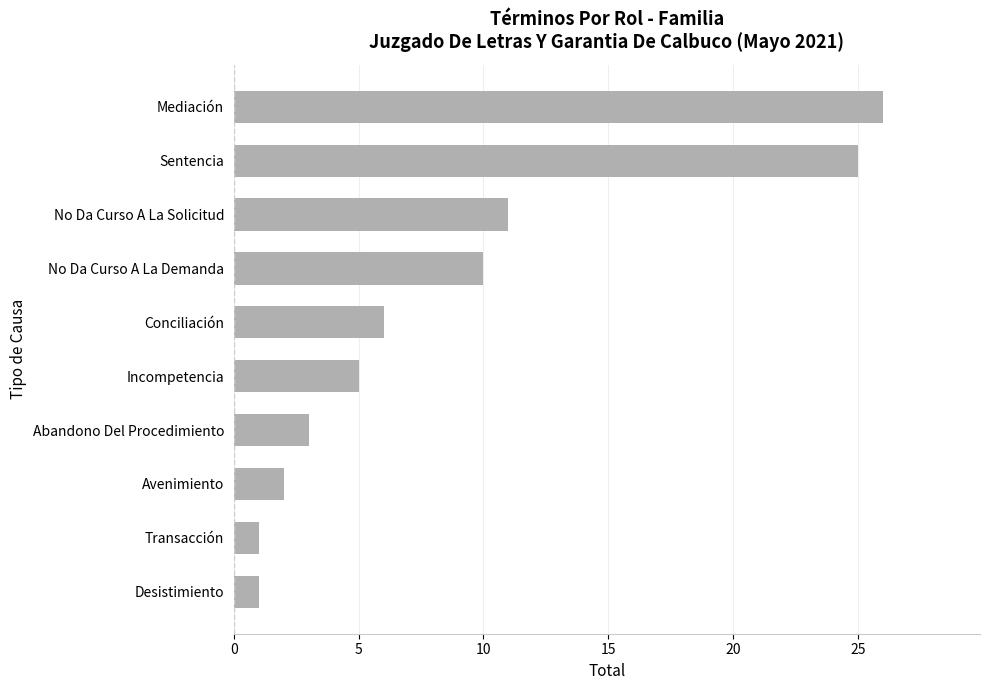

What is the change in value from Transacción to Incompetencia?

+4